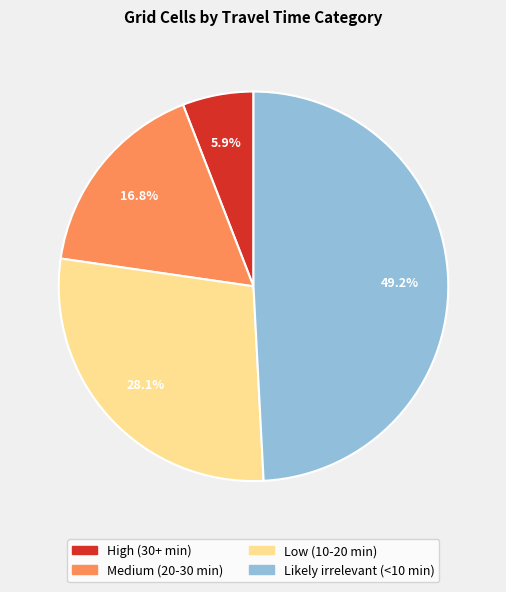

Is it true that High (30+ min) is 6% of the pie?

True